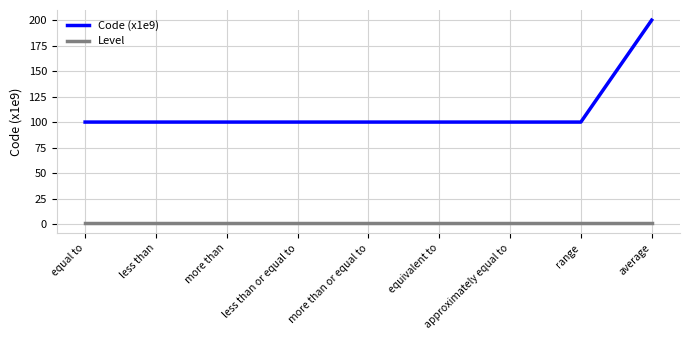

Reading left to right, extract all data points from this chart.

Code (x1e9): equal to=100.0	less than=100.0	more than=100.0	less than or equal to=100.0	more than or equal to=100.0	equivalent to=100.0	approximately equal to=100.0	range=100.0	average=200.0
Level: equal to=1.0	less than=1.0	more than=1.0	less than or equal to=1.0	more than or equal to=1.0	equivalent to=1.0	approximately equal to=1.0	range=1.0	average=1.0